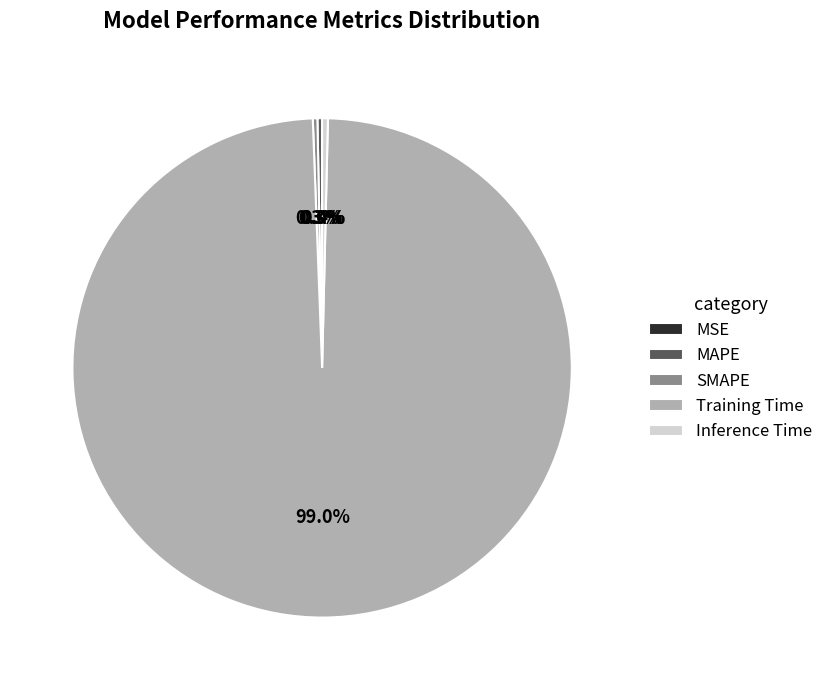

What portion of the pie excludes Training Time?

1.0%